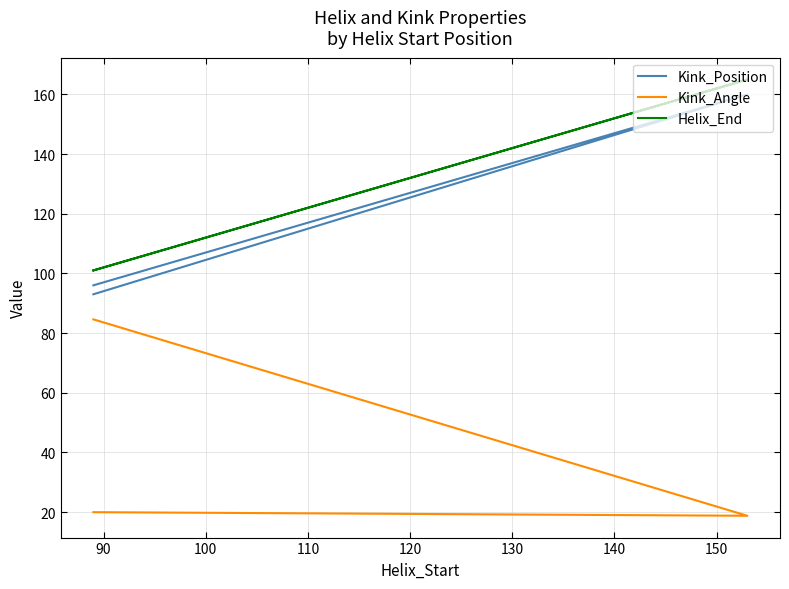

What is the value of the Kink_Position point at the 1st from the left?

93.0